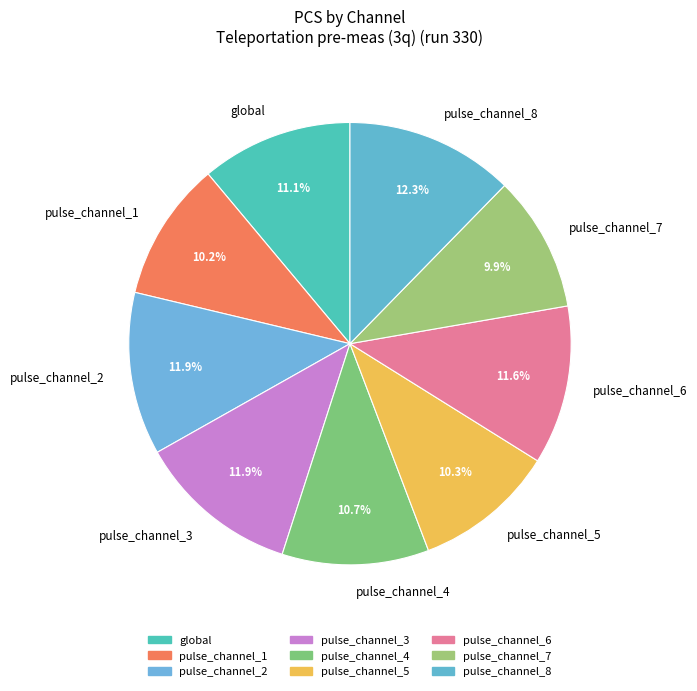

Count the number of slices in the pie.

9